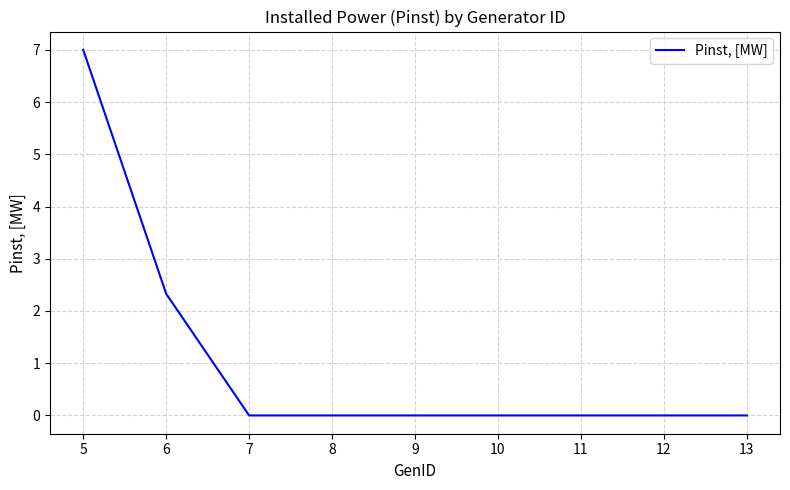

Which label corresponds to the largest value in the chart?

5